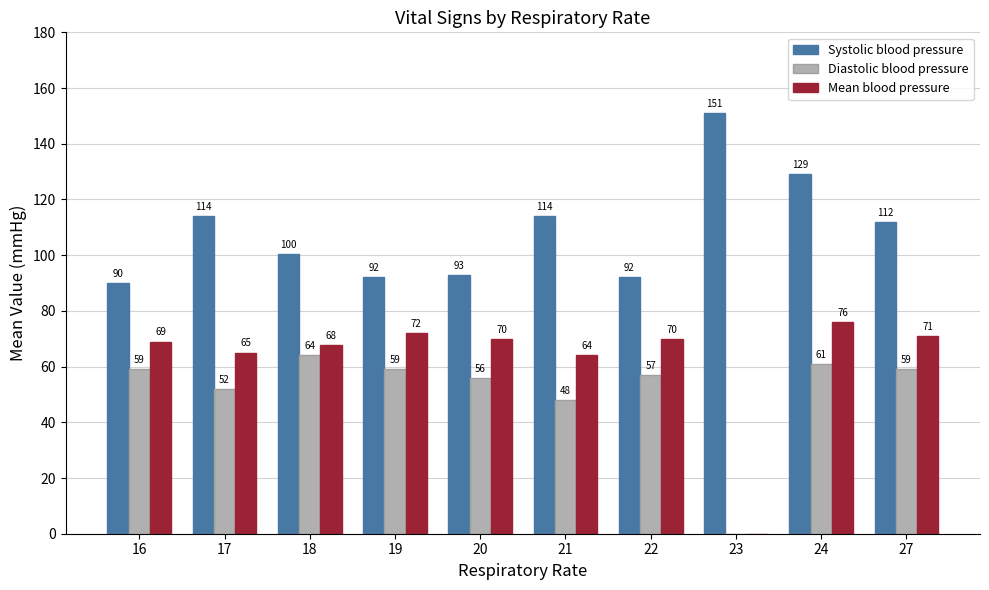

What is the maximum value for Systolic blood pressure?

151.0